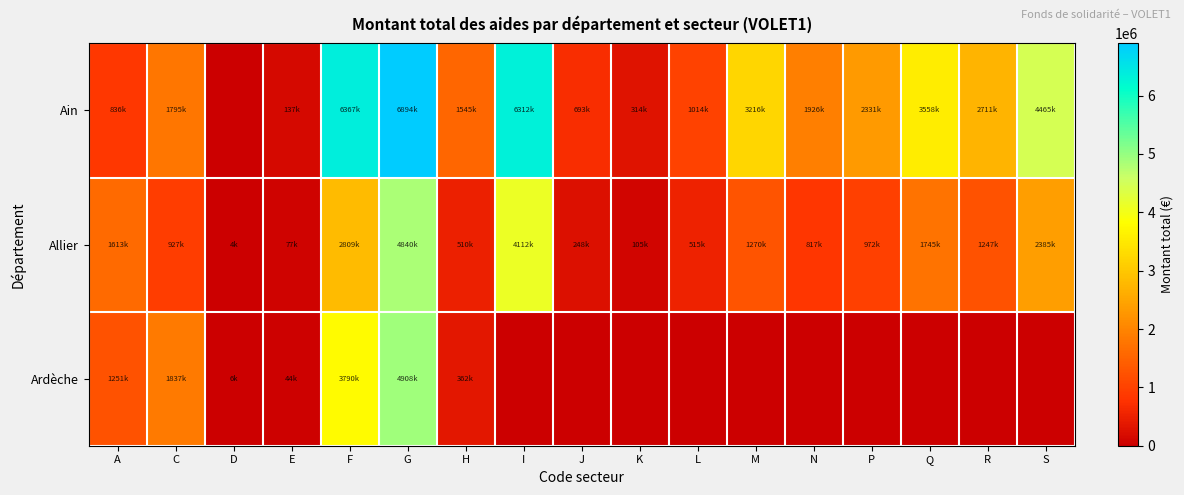

Reading left to right, list all the values displayed in this chart.

Ain: A=836087	C=1795147	D=0	E=137216	F=6367250	G=6894825	H=1545868	I=6312583	J=693173	K=314612	L=1014830	M=3216225	N=1926089	P=2331546	Q=3558244	R=2711066	S=4465980
Allier: A=1613556	C=927304	D=4500	E=77478	F=2809550	G=4840476	H=510209	I=4112688	J=248607	K=105409	L=515587	M=1270834	N=817569	P=972460	Q=1745142	R=1247287	S=2385333
Ardèche: A=1251413	C=1837396	D=6220	E=44092	F=3790033	G=4908457	H=362508	I=0	J=0	K=0	L=0	M=0	N=0	P=0	Q=0	R=0	S=0